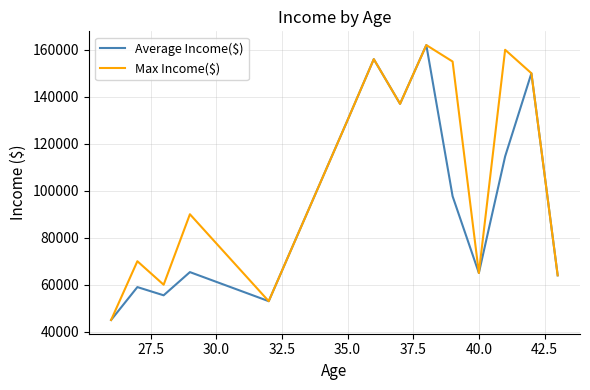

Which series has the largest total across all categories?

Max Income($)